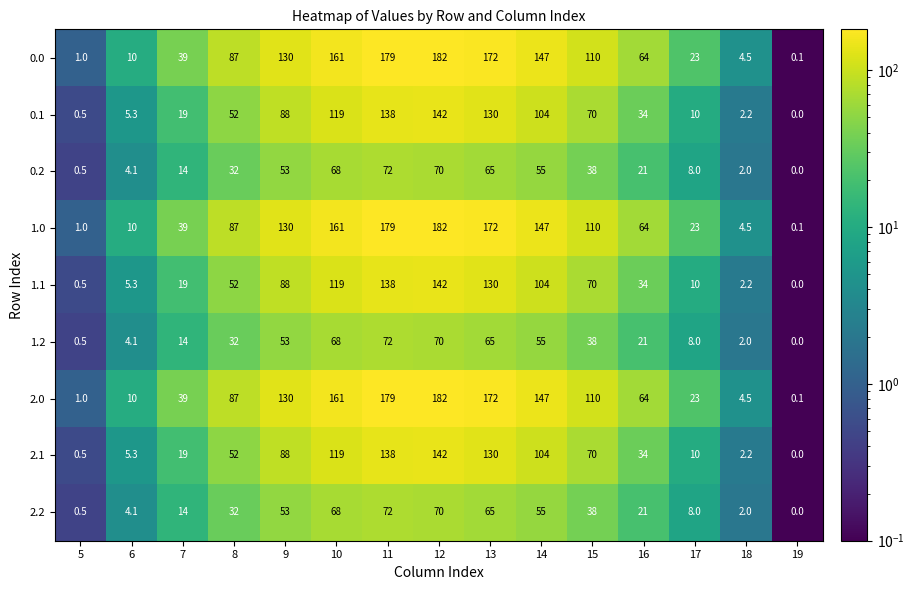

What value does the 0.1 series have at 17?

10.0